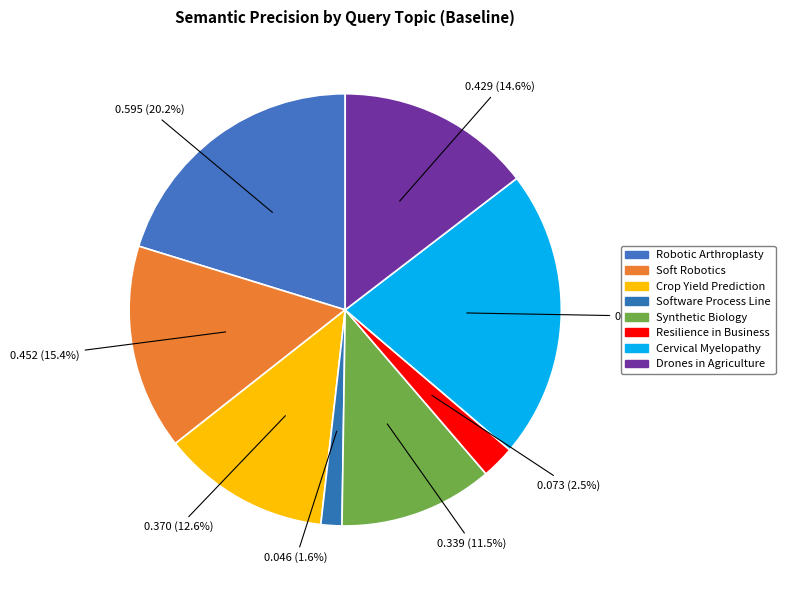

Is there any slice that represents more than half of the pie?

No